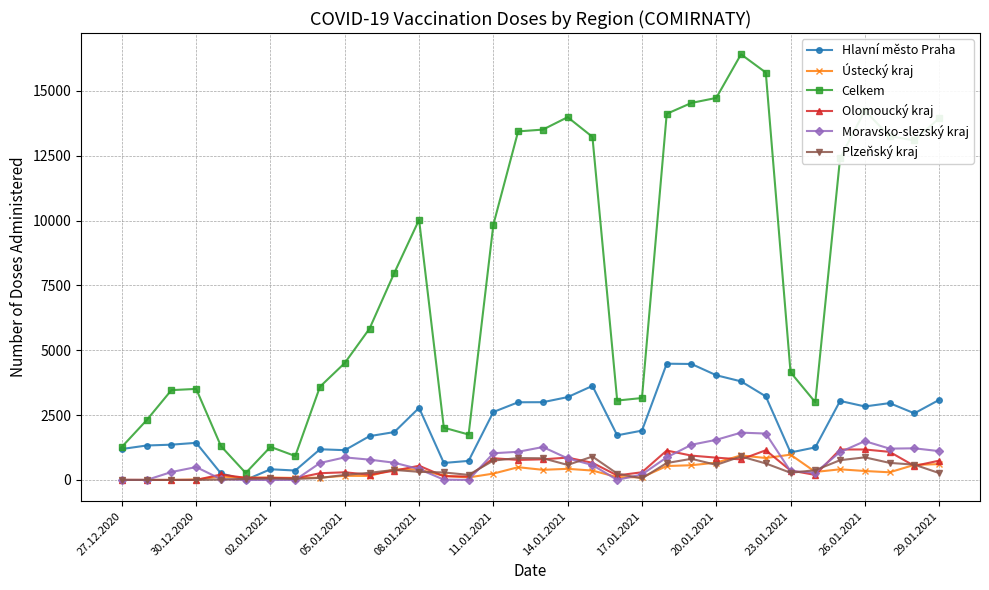

Which series has the largest range (max minus min)?

Celkem